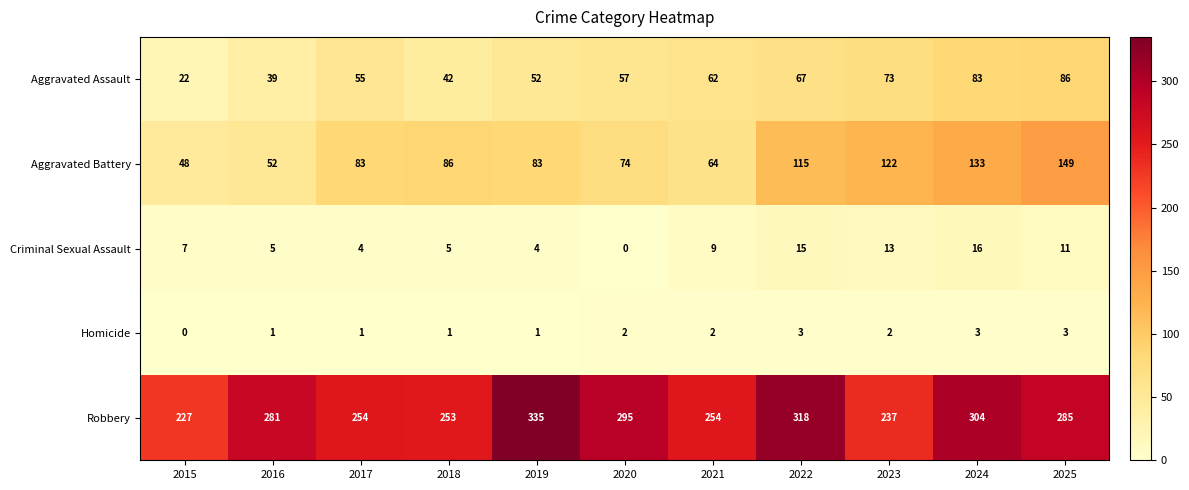

Which series has the largest range (max minus min)?

Robbery